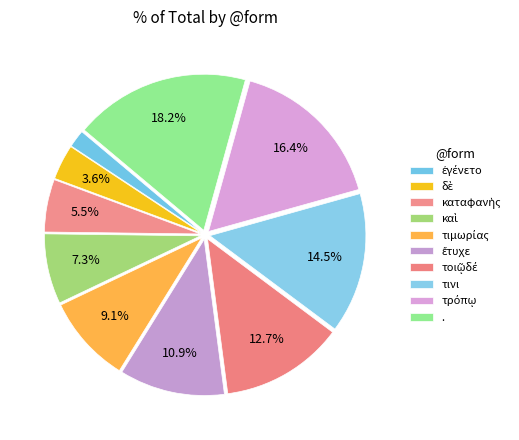

How many segments does this pie chart have?

10